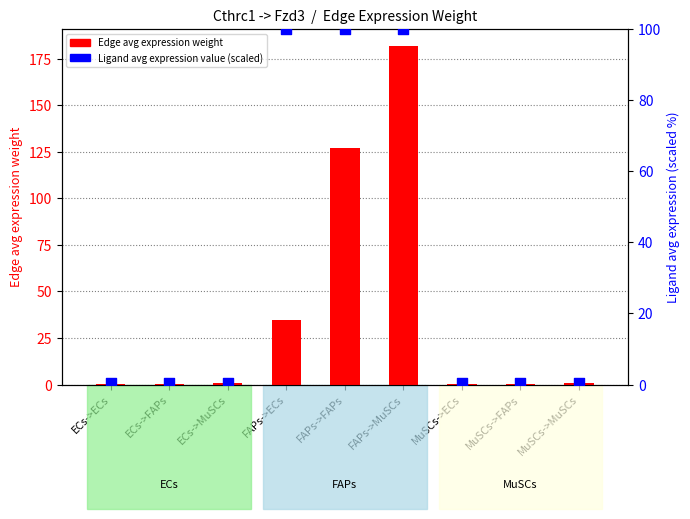

Which series reaches the minimum Y coordinate?

Edge avg expression weight